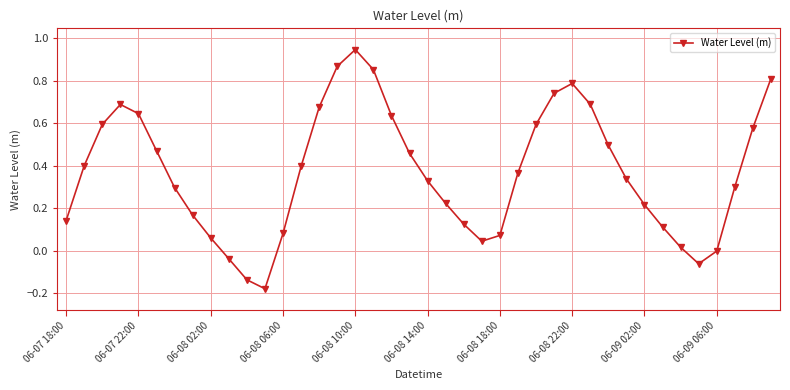

Is this an area chart (filled region under the line)?

No